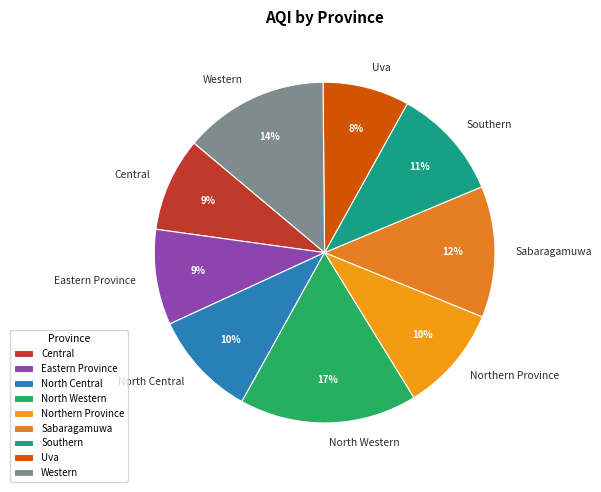

Which slice is the smallest?

Uva